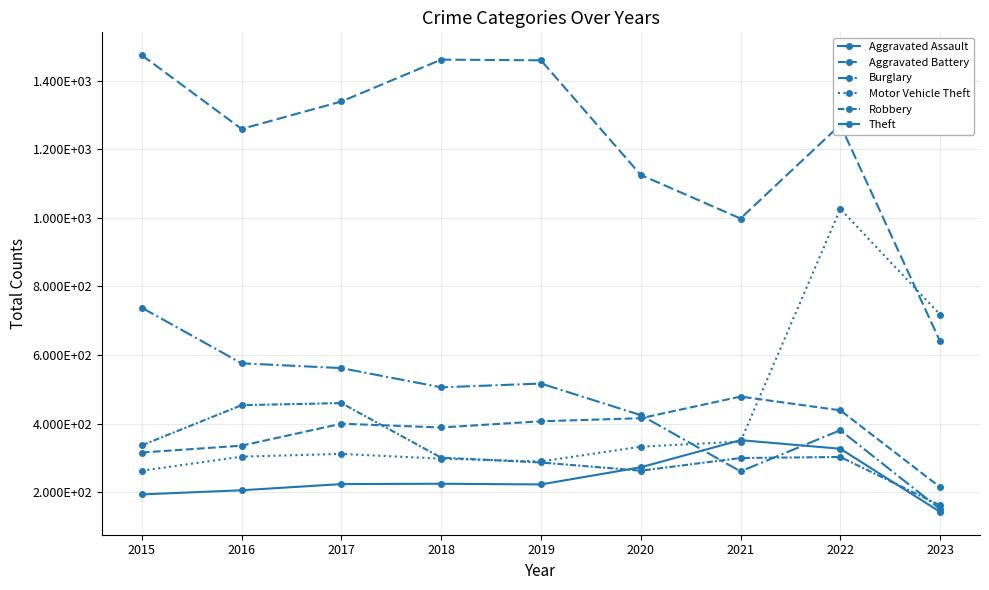

Does the chart have visible grid lines?

Yes